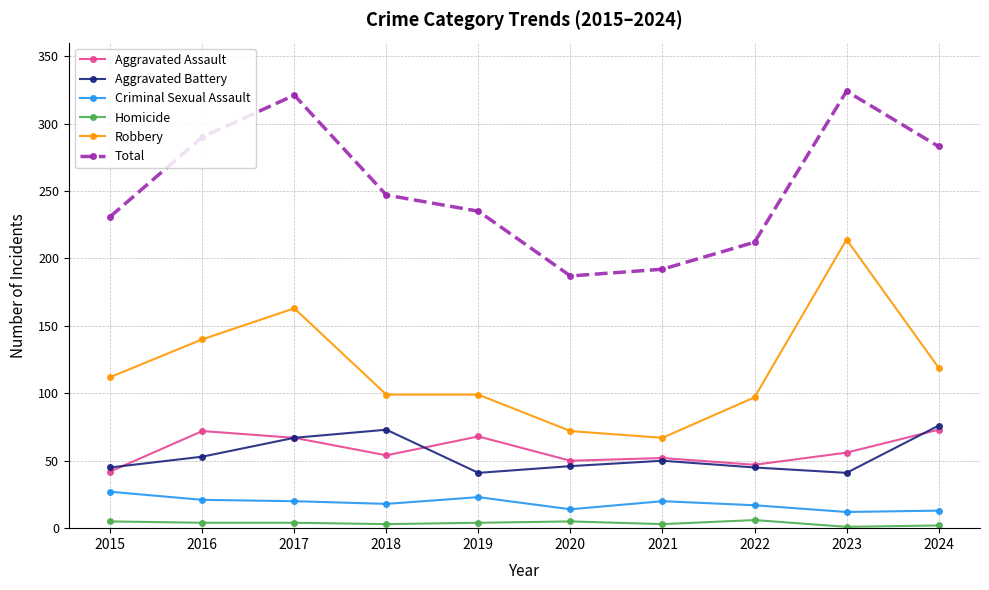

What is the highest value of the Total series?

324